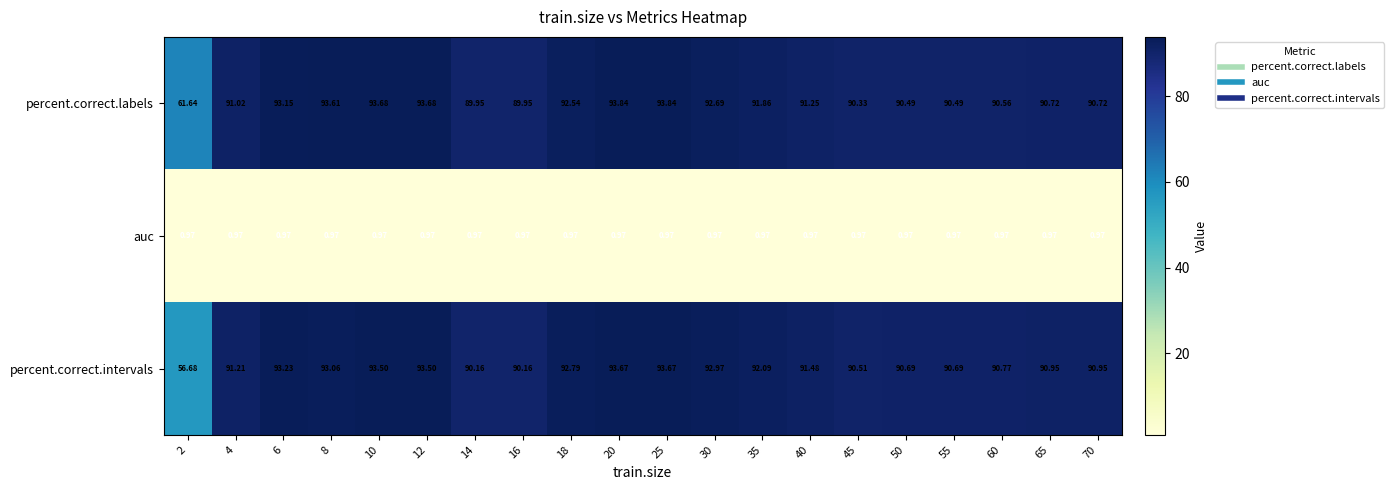

Rank the series at 45 from lowest to highest value.

auc, percent.correct.labels, percent.correct.intervals